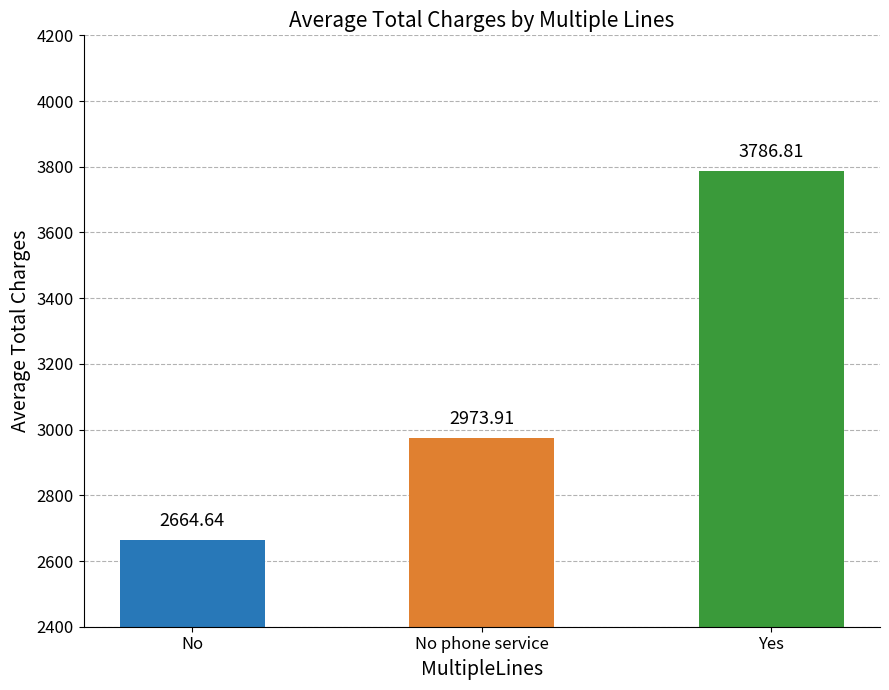

At which label does the data first exceed 2973?

No phone service